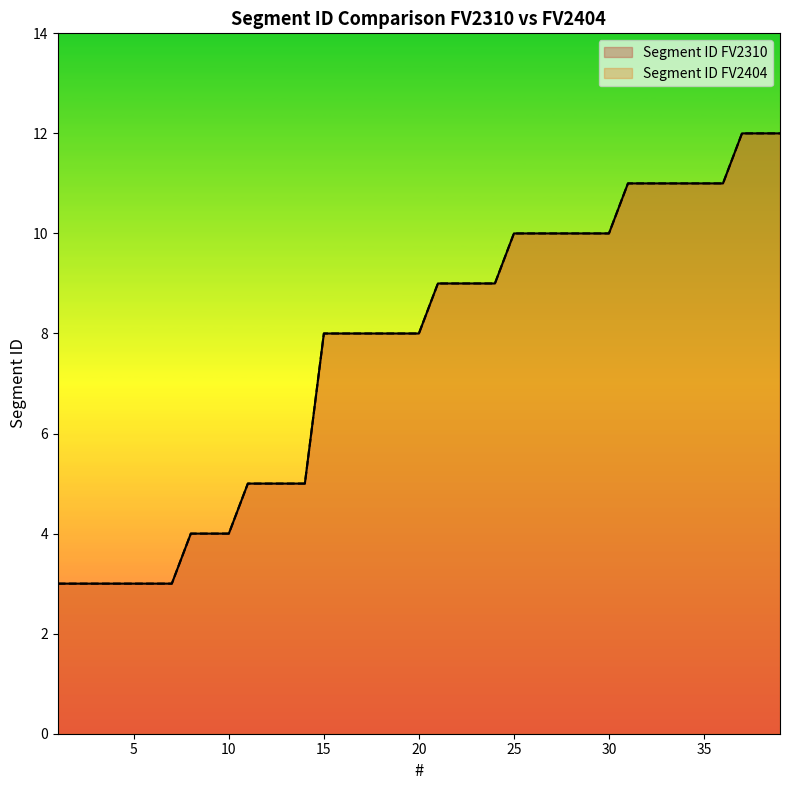

Which series has the largest range (max minus min)?

Segment ID FV2310